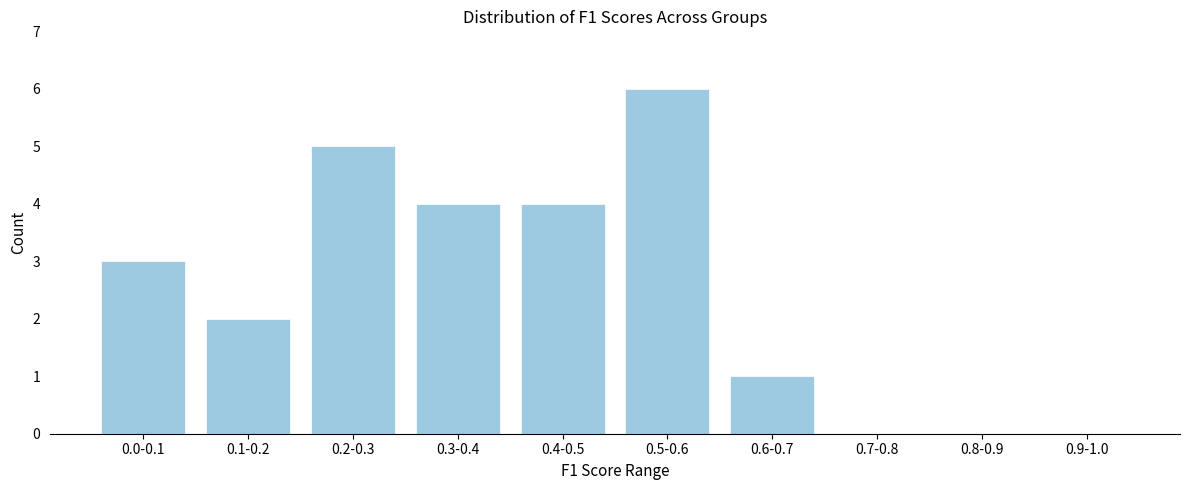

Reading left to right, transcribe all the data shown in this chart.

0.0-0.1=3	0.1-0.2=2	0.2-0.3=5	0.3-0.4=4	0.4-0.5=4	0.5-0.6=6	0.6-0.7=1	0.7-0.8=0	0.8-0.9=0	0.9-1.0=0